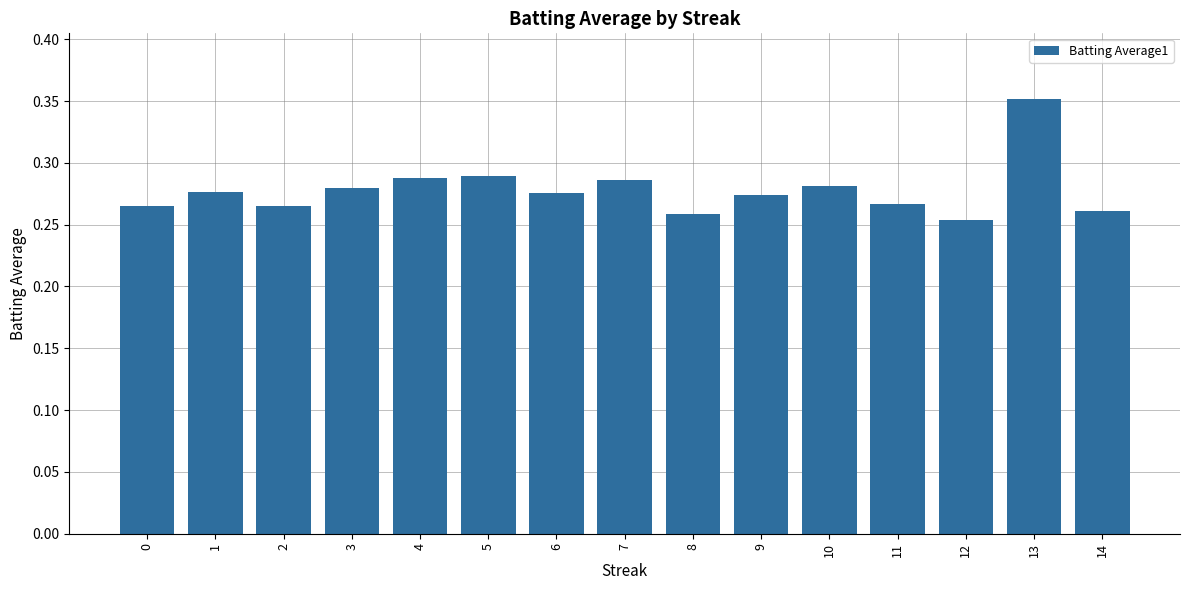

What is the sum of all values?

4.2